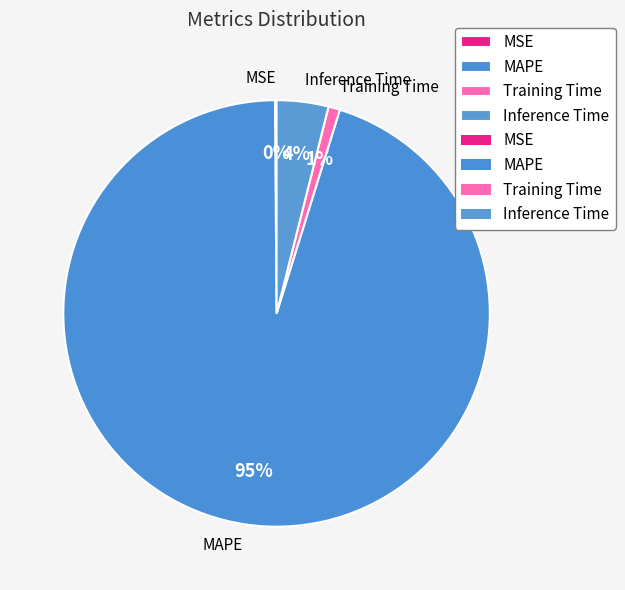

Which slice is the largest?

MAPE